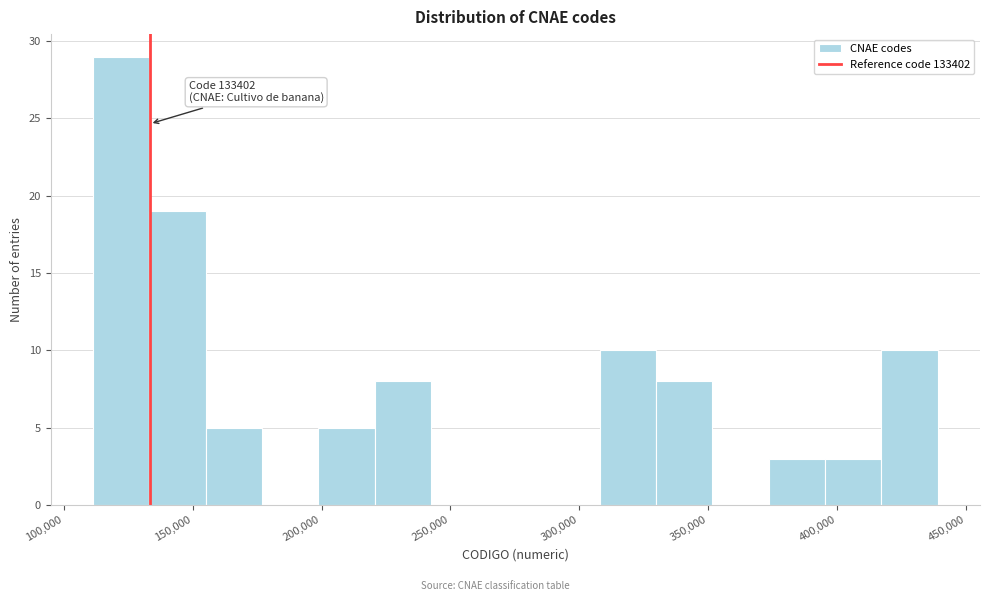

Over which range of the x-axis is the bar tallest?

110000 to 135000